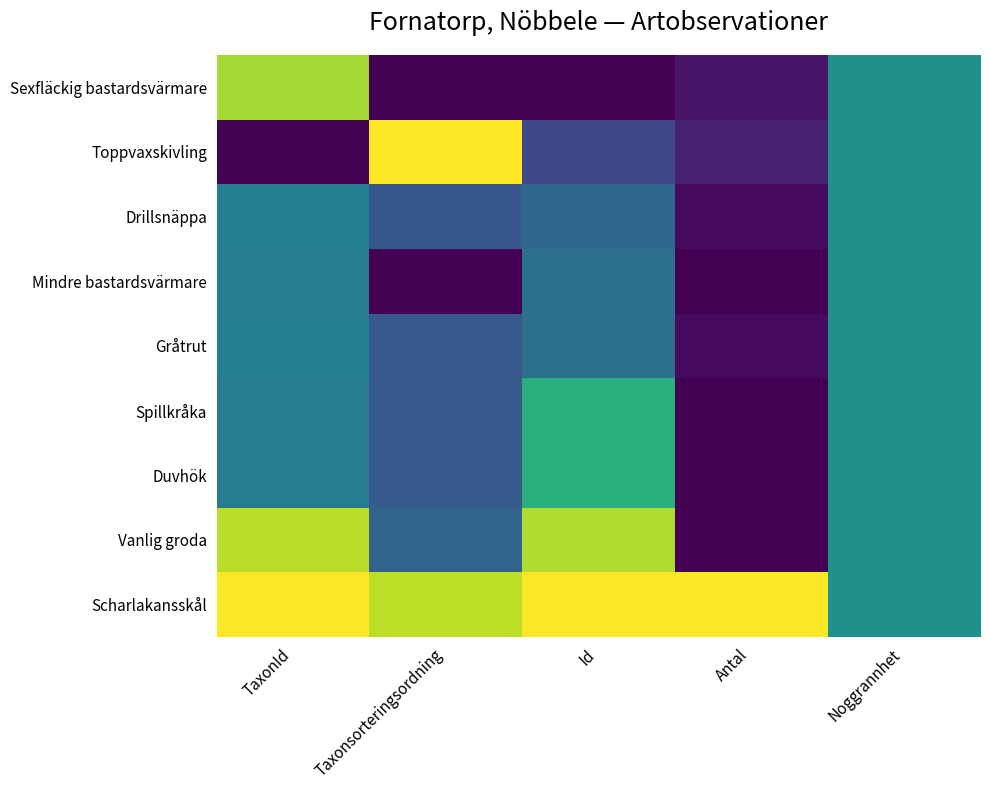

Which series has the largest range (max minus min)?

Toppvaxskivling